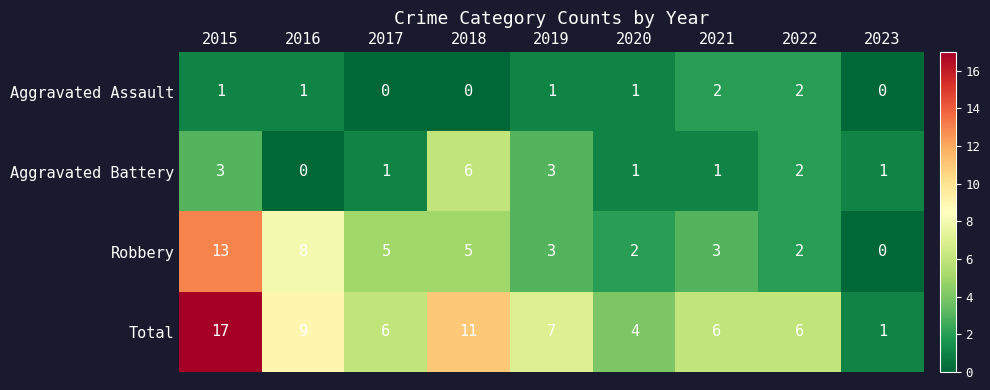

The Aggravated Assault series shows 0 at 2020. True or false?

False